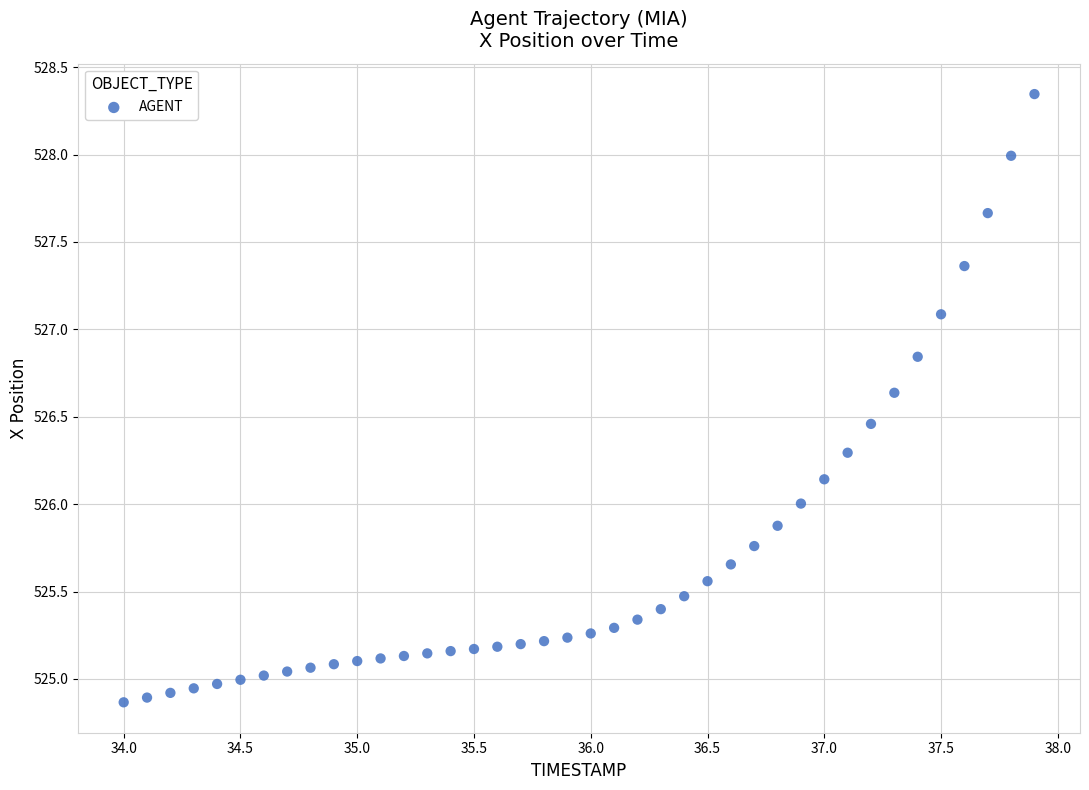

What is the range of X values (max minus min)?

3.9